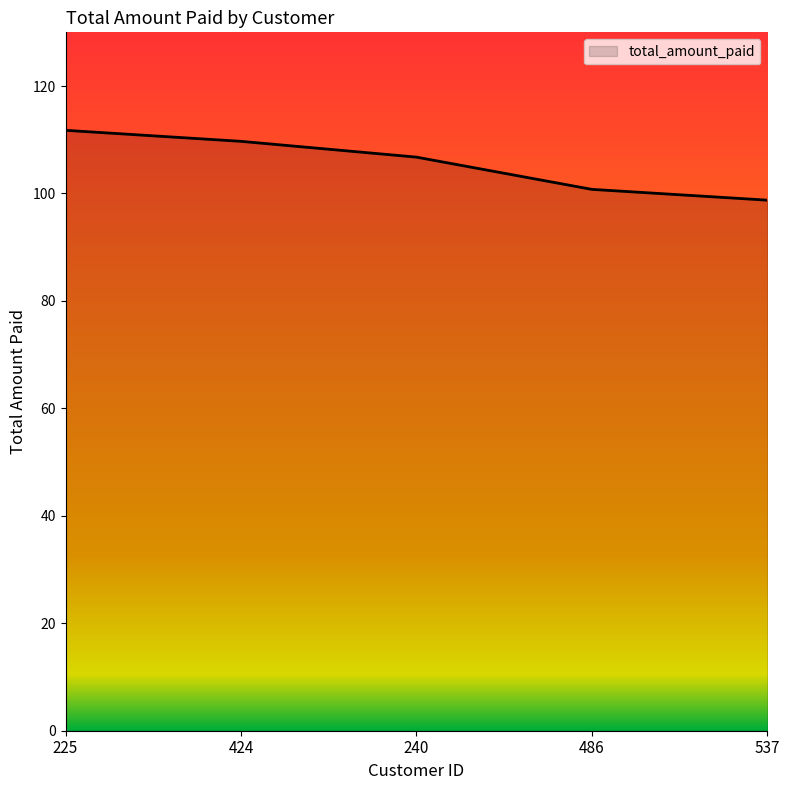

What is the difference between the maximum and minimum values?

13.0